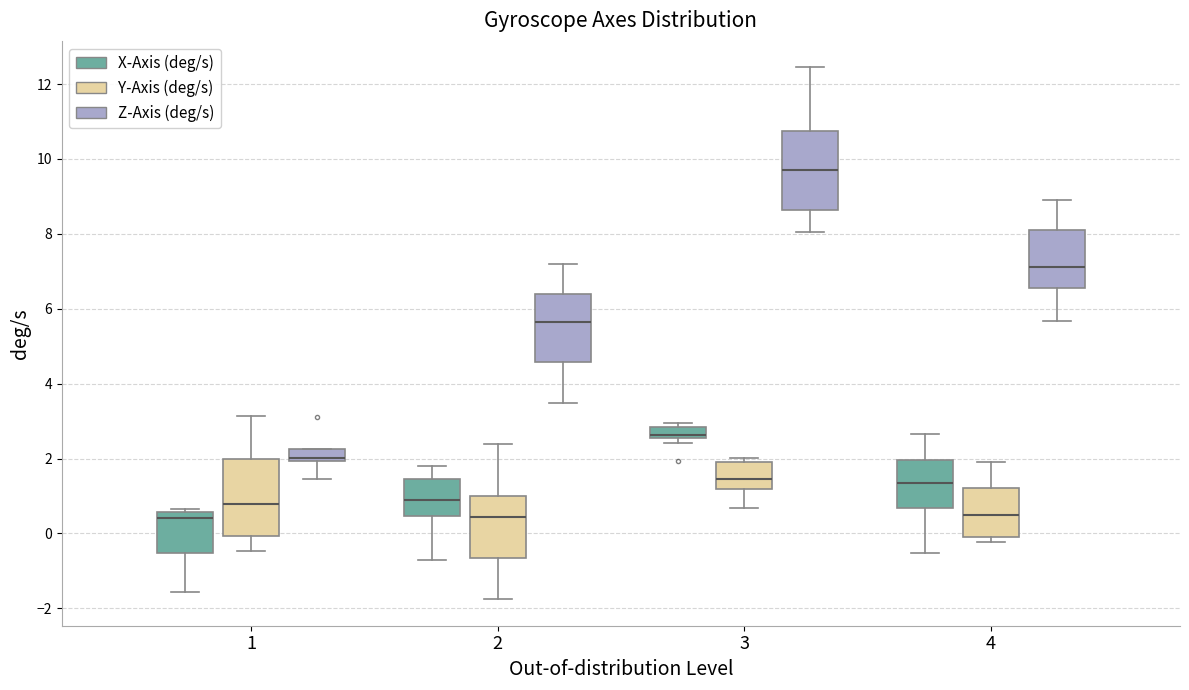

Reading left to right, read every box against the y-axis: the position of its median line, the range the box covers, and the ends of its whiskers. The values are not printed on the chart, so give them approximately, as read against the axis.

1 (X-Axis (deg/s)): median 0.4, box -0.6 to 0.6, whiskers -1.6 to 0.6 (just above the box's upper edge)
1 (Y-Axis (deg/s)): median 0.8, box 0.0 to 2.0, whiskers -0.4 to 3.2
1 (Z-Axis (deg/s)): median 2.0 (just above the box's lower edge), box 2.0 to 2.2, whiskers 1.4 to 2.2
2 (X-Axis (deg/s)): median 0.8, box 0.4 to 1.4, whiskers -0.6 to 1.8
2 (Y-Axis (deg/s)): median 0.4, box -0.6 to 1.0, whiskers -1.8 to 2.4
2 (Z-Axis (deg/s)): median 5.6, box 4.6 to 6.4, whiskers 3.4 to 7.2
3 (X-Axis (deg/s)): median 2.6 (just above the box's lower edge), box 2.6 to 2.8, whiskers 2.4 to 3.0
3 (Y-Axis (deg/s)): median 1.4, box 1.2 to 2.0, whiskers 0.6 to 2.0 (just above the box's upper edge)
3 (Z-Axis (deg/s)): median 9.6, box 8.6 to 10.8, whiskers 8.0 to 12.4
4 (X-Axis (deg/s)): median 1.4, box 0.6 to 2.0, whiskers -0.6 to 2.6
4 (Y-Axis (deg/s)): median 0.6, box 0.0 to 1.2, whiskers -0.2 to 2.0
4 (Z-Axis (deg/s)): median 7.2, box 6.6 to 8.2, whiskers 5.6 to 9.0